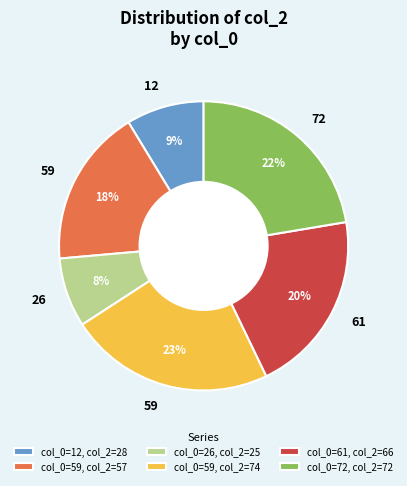

Does col_0=61, col_2=66 represent more than half of the total?

No